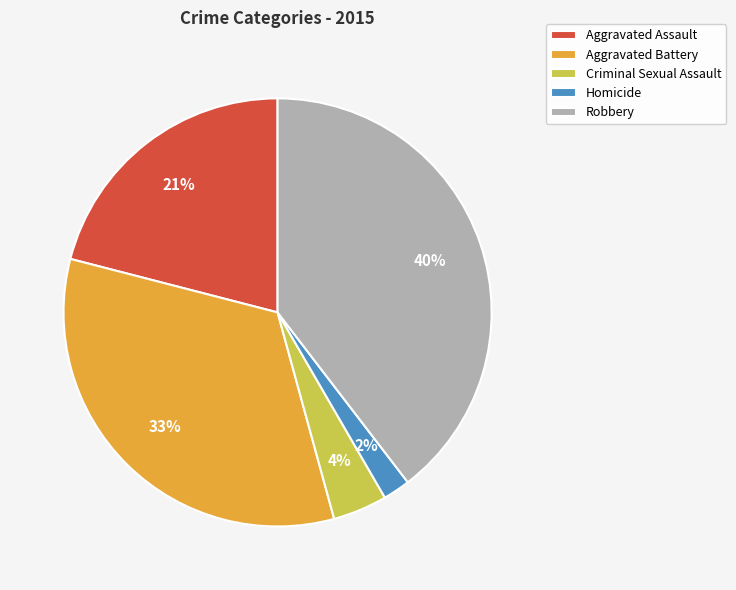

Rank the categories by value from highest to lowest.

Robbery, Aggravated Battery, Aggravated Assault, Criminal Sexual Assault, Homicide